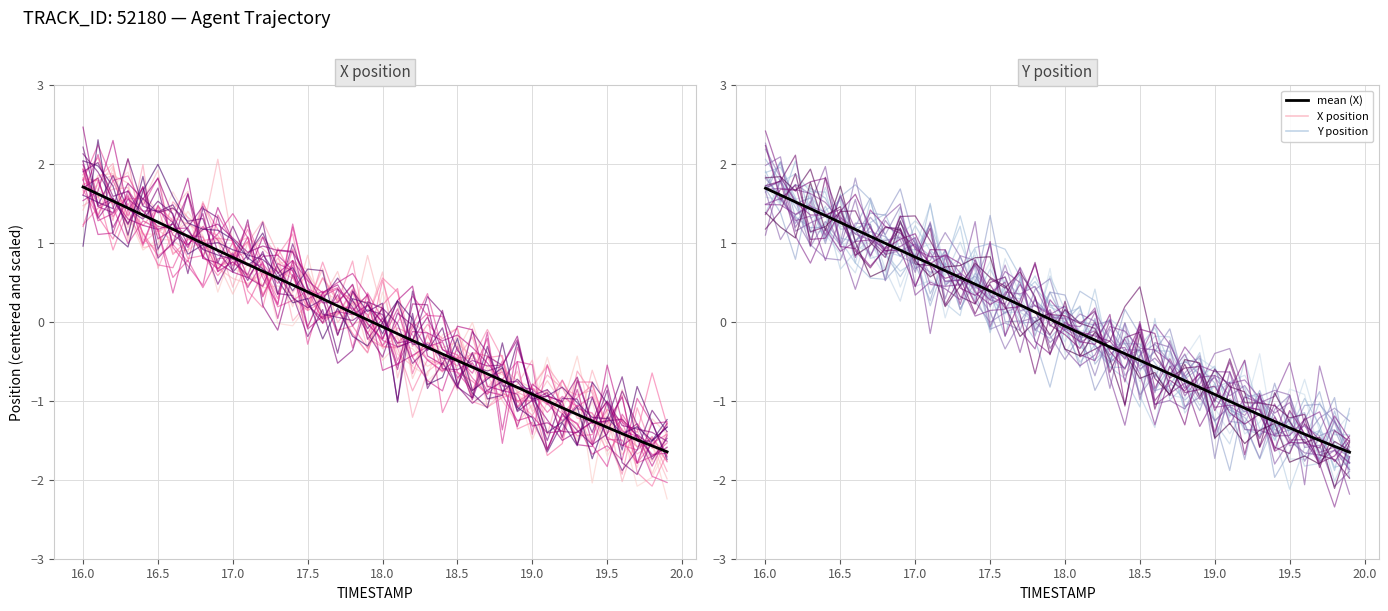

True or false: X has a value of 0.8 at 14.

False